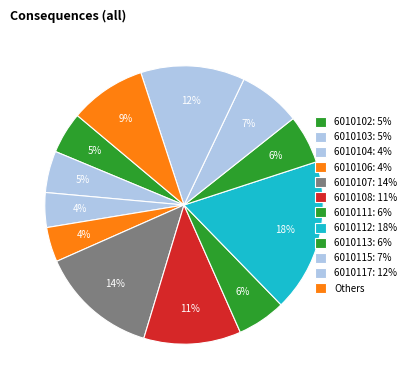

Count the number of slices in the pie.

12